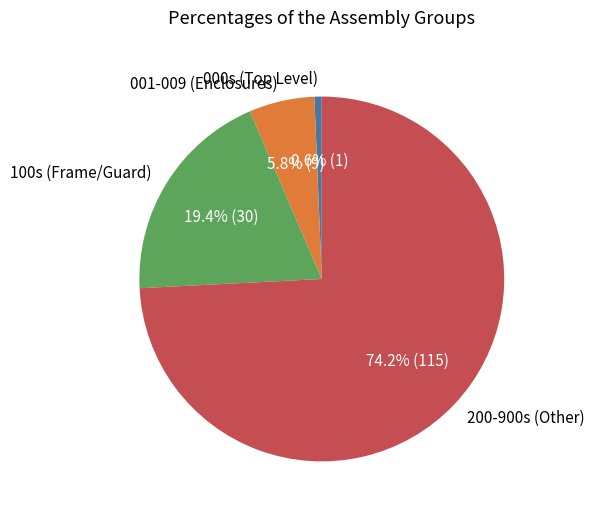

Does any single category account for the majority?

Yes